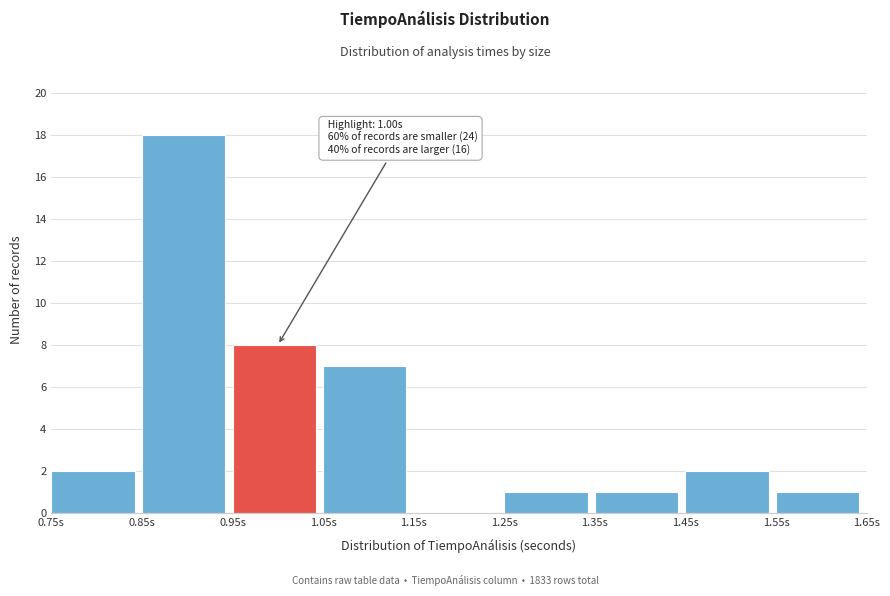

Over which range of the x-axis is the bar tallest?

0.85 to 0.95